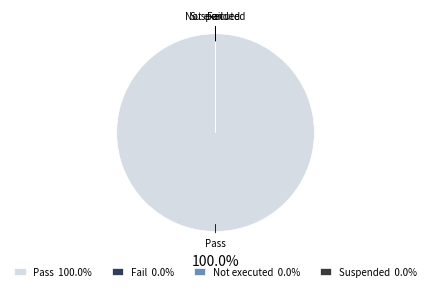

Rank the categories by value from highest to lowest.

Pass, Fail, Not executed, Suspended